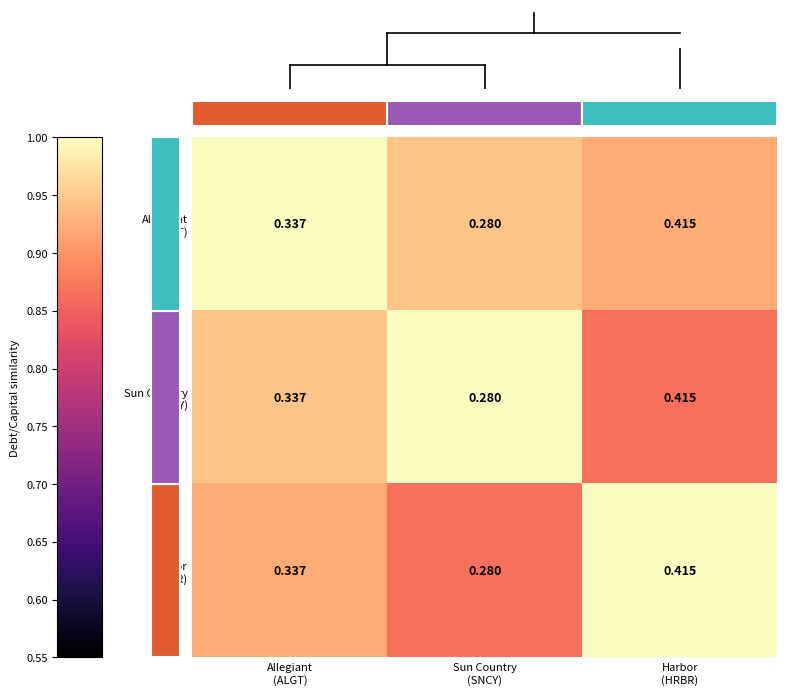

Count the Harbor (HRBR) values in the range 0 to 1.

3